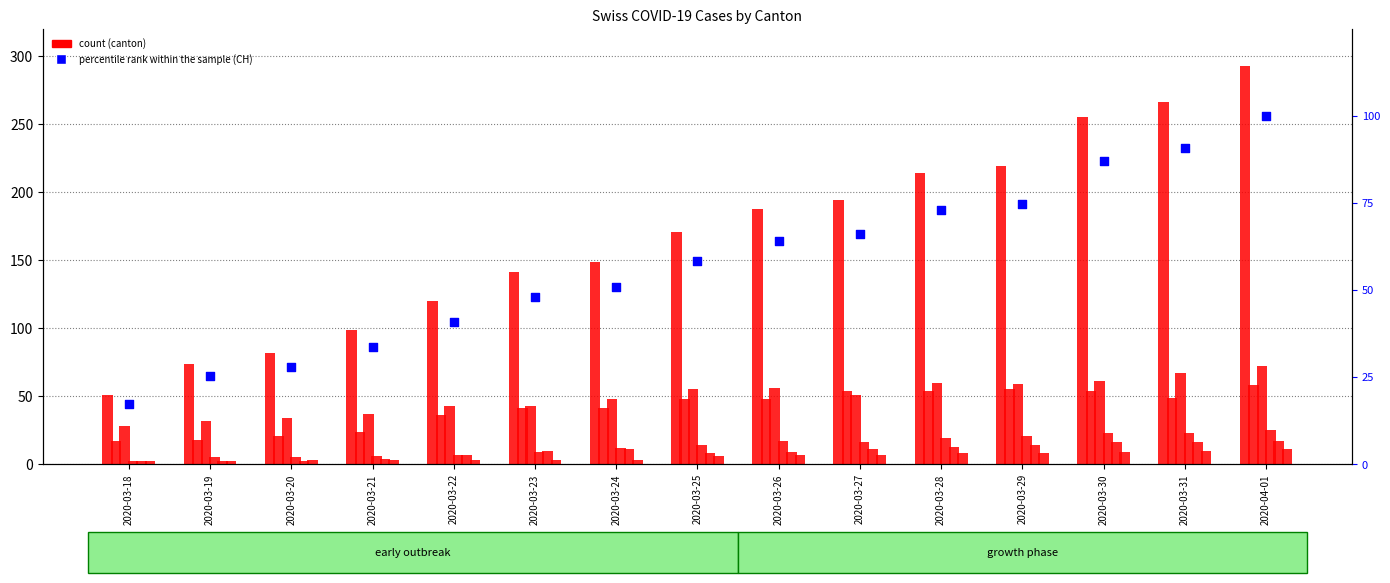

Is the value of GR at 2020-03-20 greater than the value of BL at 2020-03-27?

No